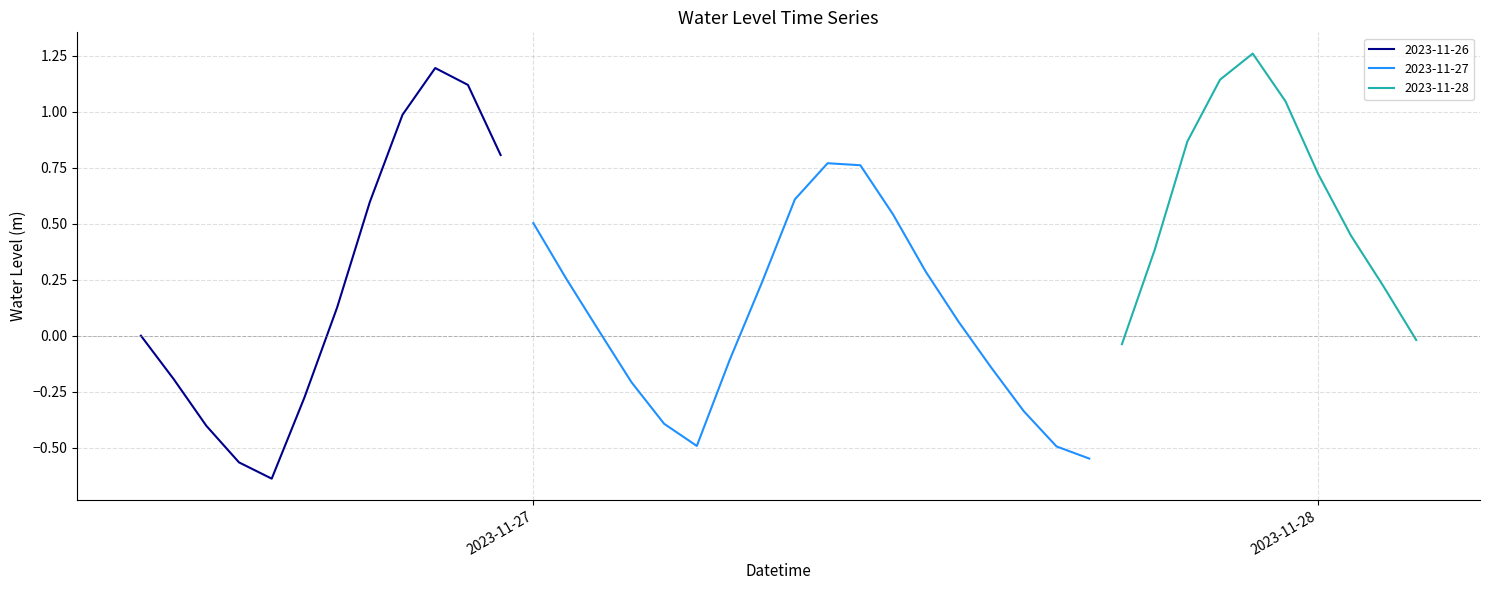

How many values are below 0?

15